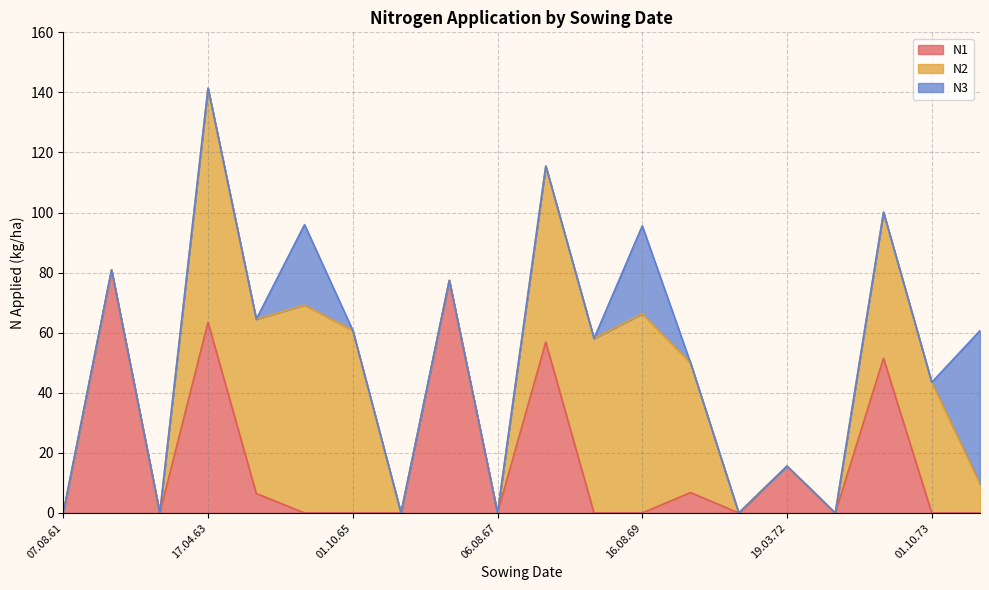

What are all the series names shown in the legend?

N1, N2, N3